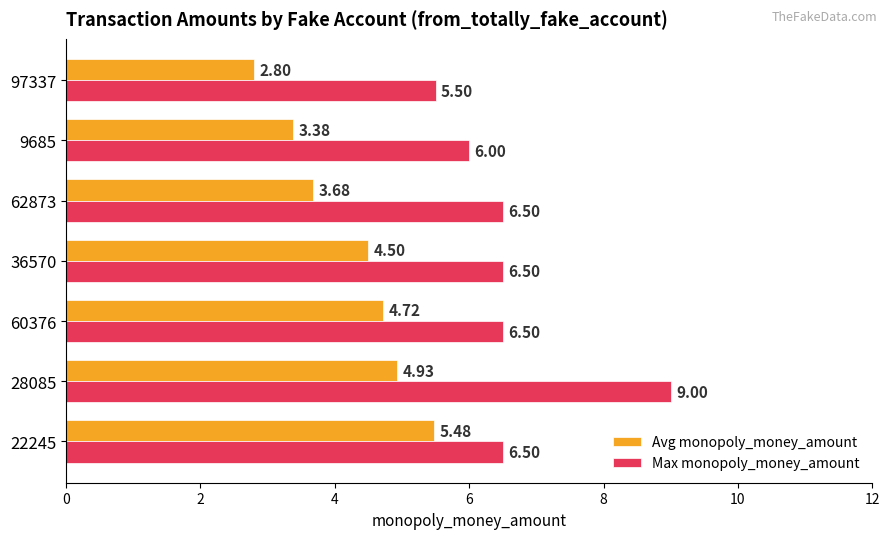

What is the average value of the Avg monopoly_money_amount series?

4.2